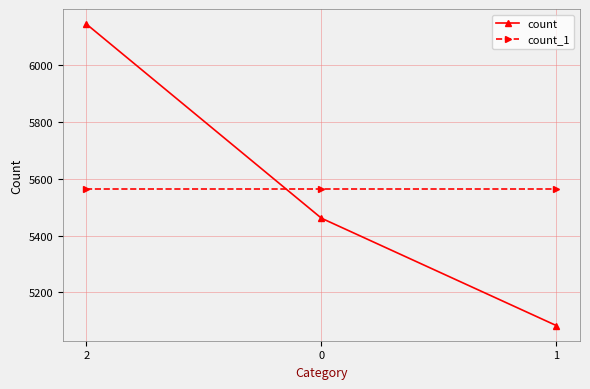

Reading left to right, extract all data points from this chart.

count: 2=6146	0=5461	1=5082
count_1: 2=5563	0=5563	1=5563